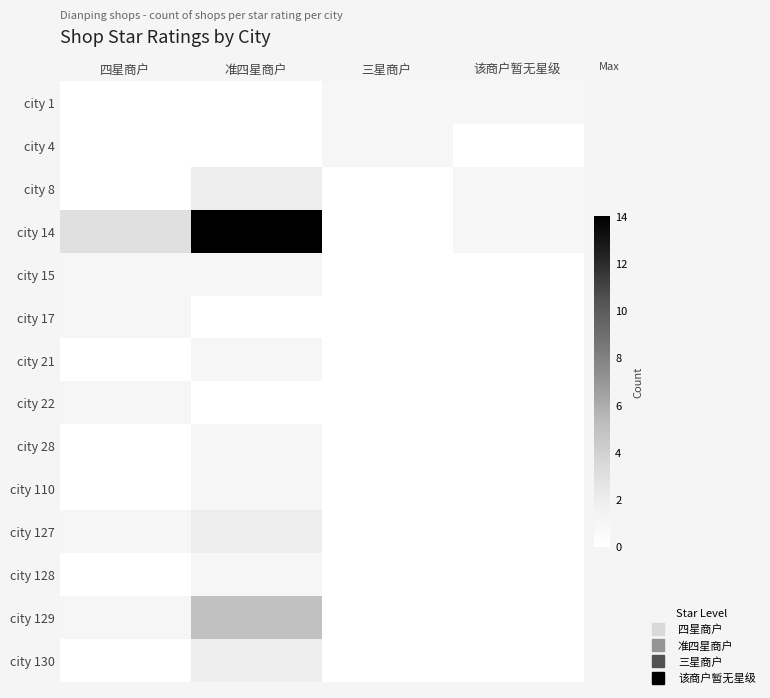

Reading left to right, what are all the values shown in this chart?

city 1: 四星商户=0	准四星商户=0	三星商户=1	该商户暂无星级=1
city 4: 四星商户=0	准四星商户=0	三星商户=1	该商户暂无星级=0
city 8: 四星商户=0	准四星商户=2	三星商户=0	该商户暂无星级=1
city 14: 四星商户=3	准四星商户=14	三星商户=0	该商户暂无星级=1
city 15: 四星商户=1	准四星商户=1	三星商户=0	该商户暂无星级=0
city 17: 四星商户=1	准四星商户=0	三星商户=0	该商户暂无星级=0
city 21: 四星商户=0	准四星商户=1	三星商户=0	该商户暂无星级=0
city 22: 四星商户=1	准四星商户=0	三星商户=0	该商户暂无星级=0
city 28: 四星商户=0	准四星商户=1	三星商户=0	该商户暂无星级=0
city 110: 四星商户=0	准四星商户=1	三星商户=0	该商户暂无星级=0
city 127: 四星商户=1	准四星商户=2	三星商户=0	该商户暂无星级=0
city 128: 四星商户=0	准四星商户=1	三星商户=0	该商户暂无星级=0
city 129: 四星商户=1	准四星商户=5	三星商户=0	该商户暂无星级=0
city 130: 四星商户=0	准四星商户=2	三星商户=0	该商户暂无星级=0